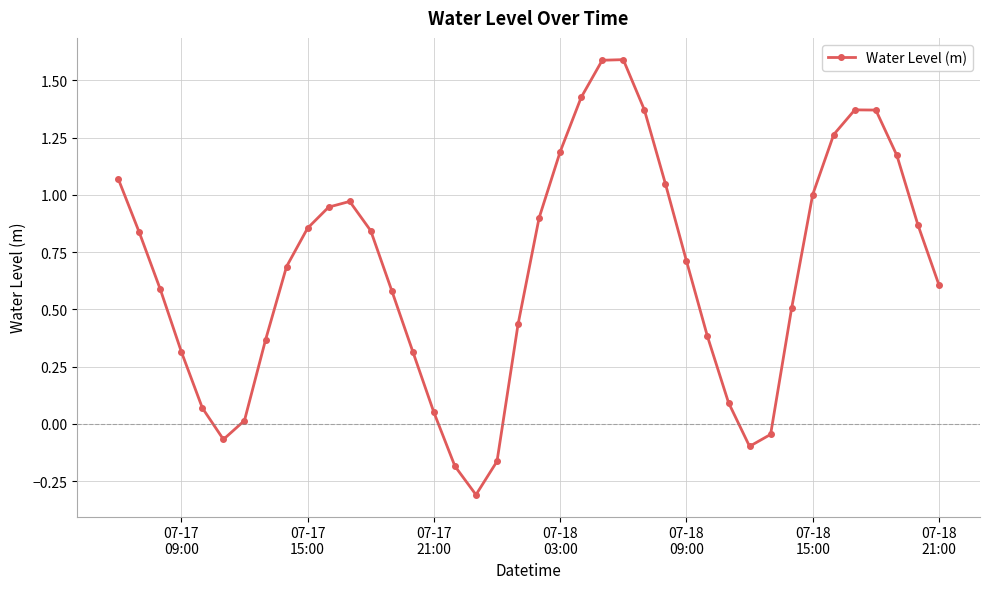

What is the average value?

0.7